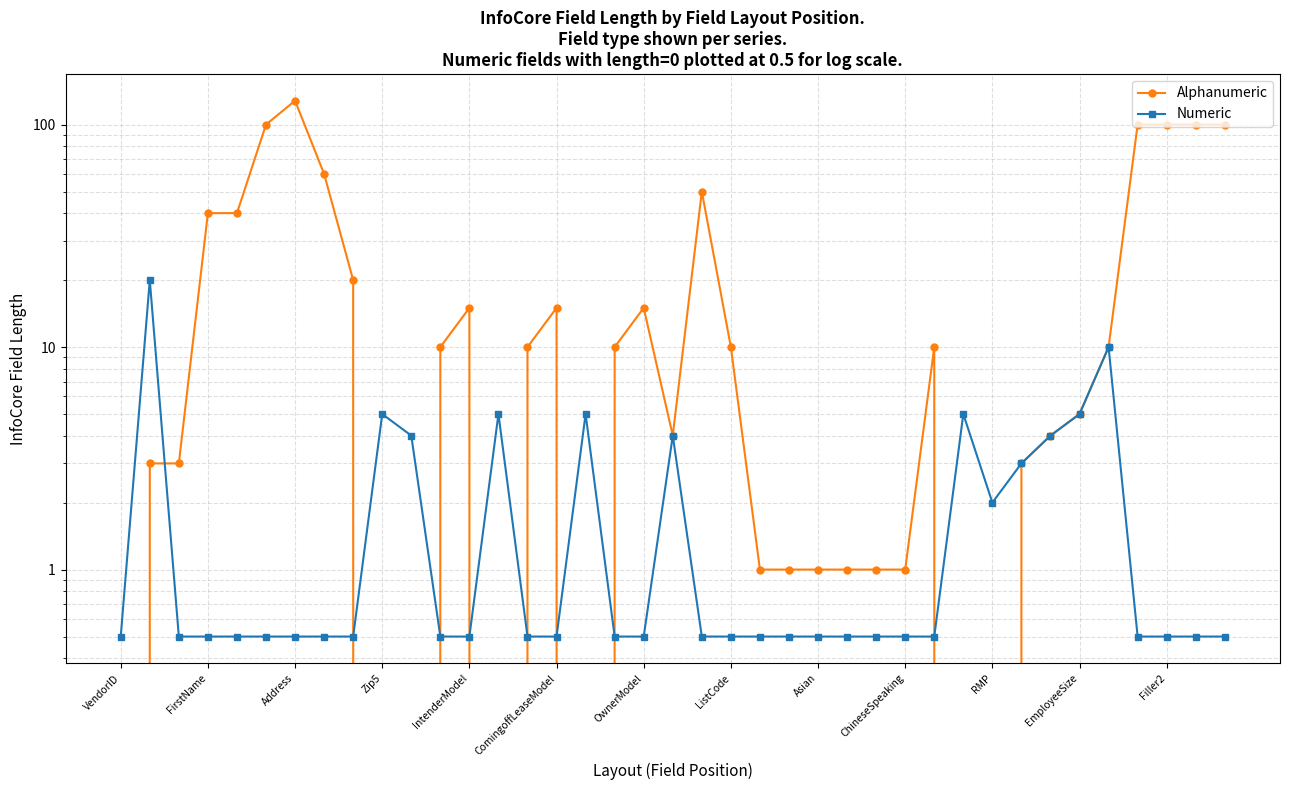

How many intersections are there between Alphanumeric and Numeric?

8